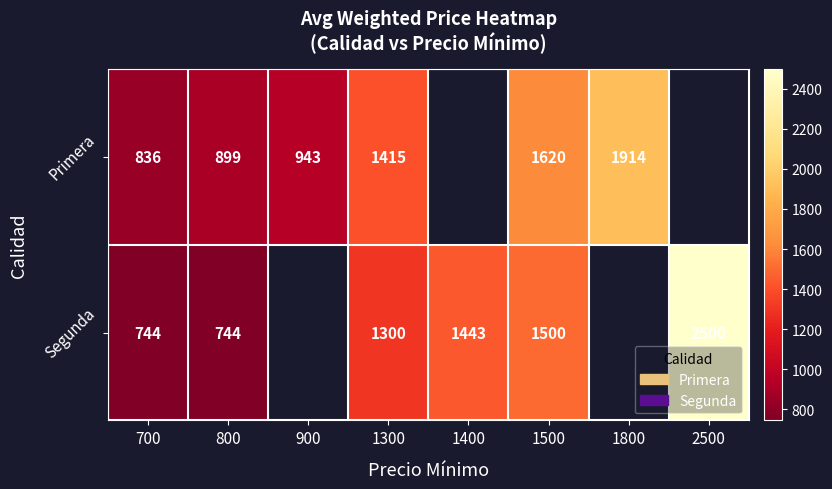

The Segunda series shows 399.0 at 700. True or false?

False